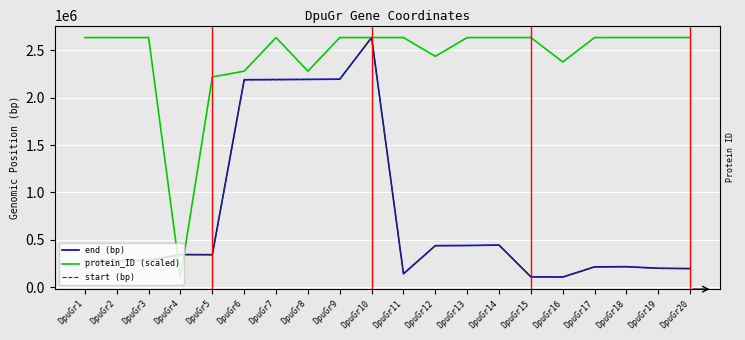

True or false: protein_ID (scaled) has a value of 105444.0 at DpuGr4.

True